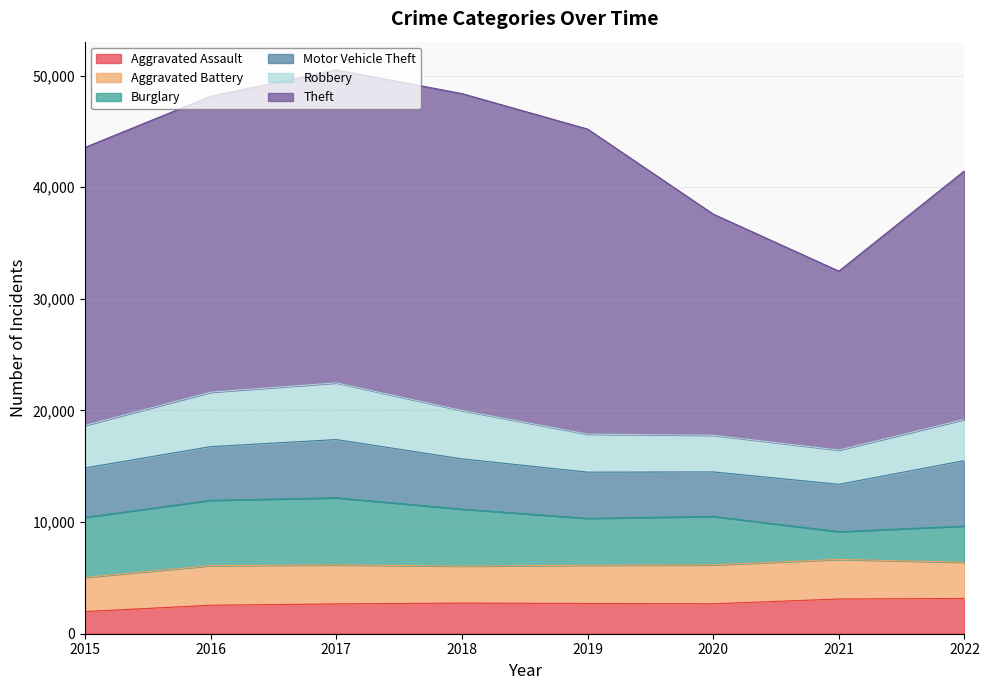

How many lines are shown in the chart?

6